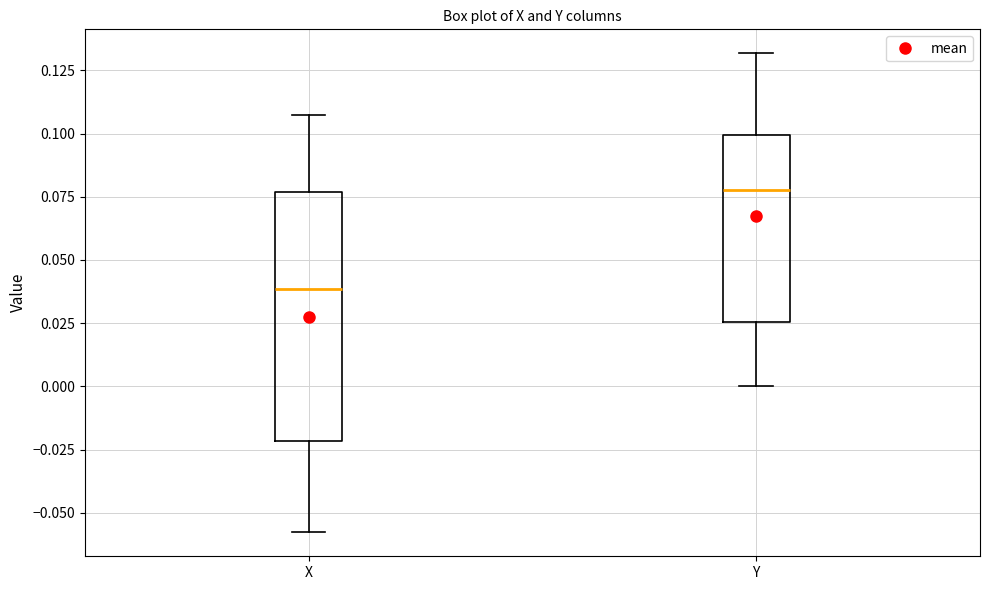

Reading left to right, read every box against the y-axis: the position of its median line, the range the box covers, and the ends of its whiskers. The values are not printed on the chart, so give them approximately, as read against the axis.

X: median 0.040, box -0.020 to 0.075, whiskers -0.060 to 0.105
Y: median 0.080, box 0.025 to 0.100, whiskers 0.000 to 0.130